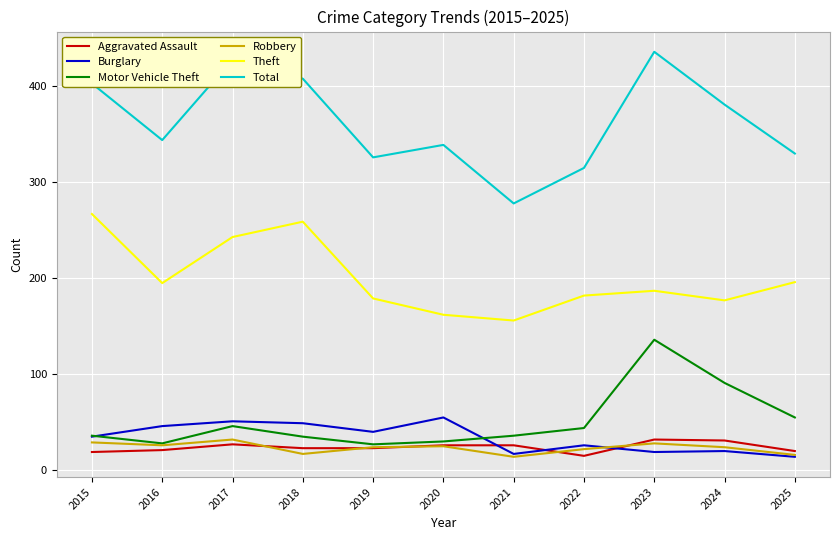

What value does the Robbery series have at 2021?

14